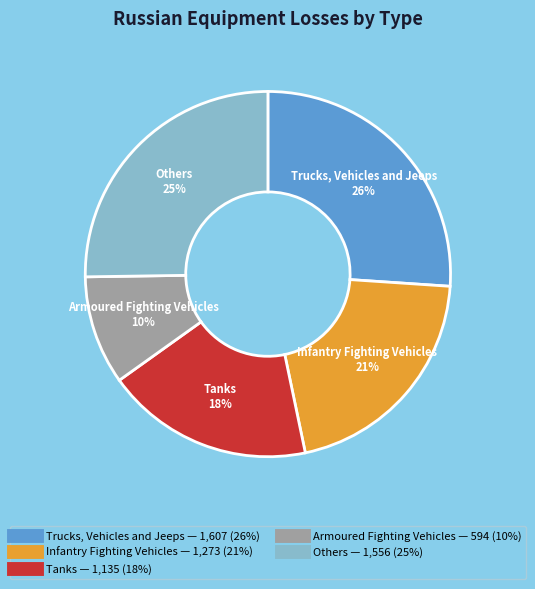

Is there a majority slice in this chart?

No